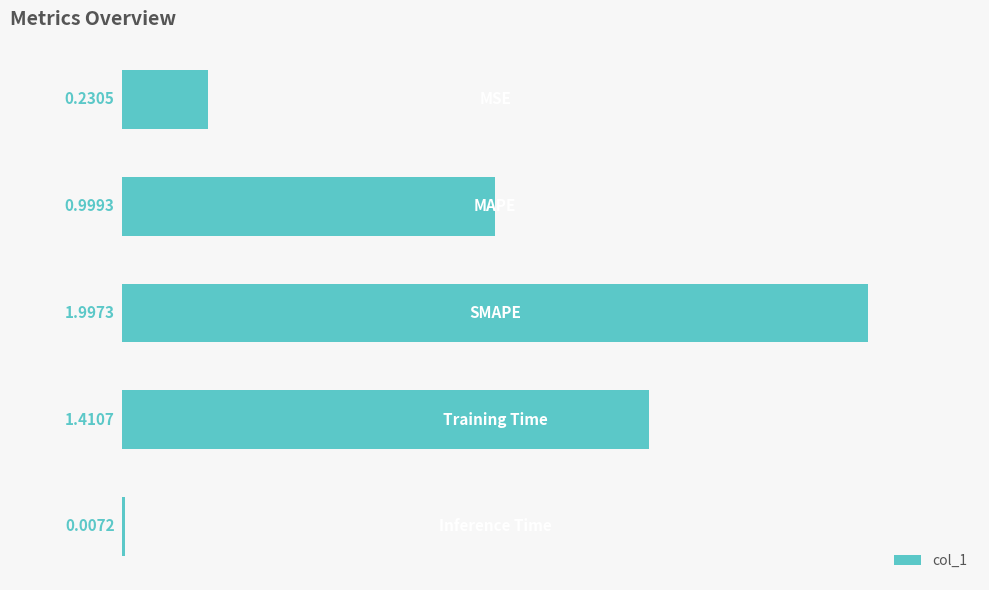

What is the sum of all values?

4.6